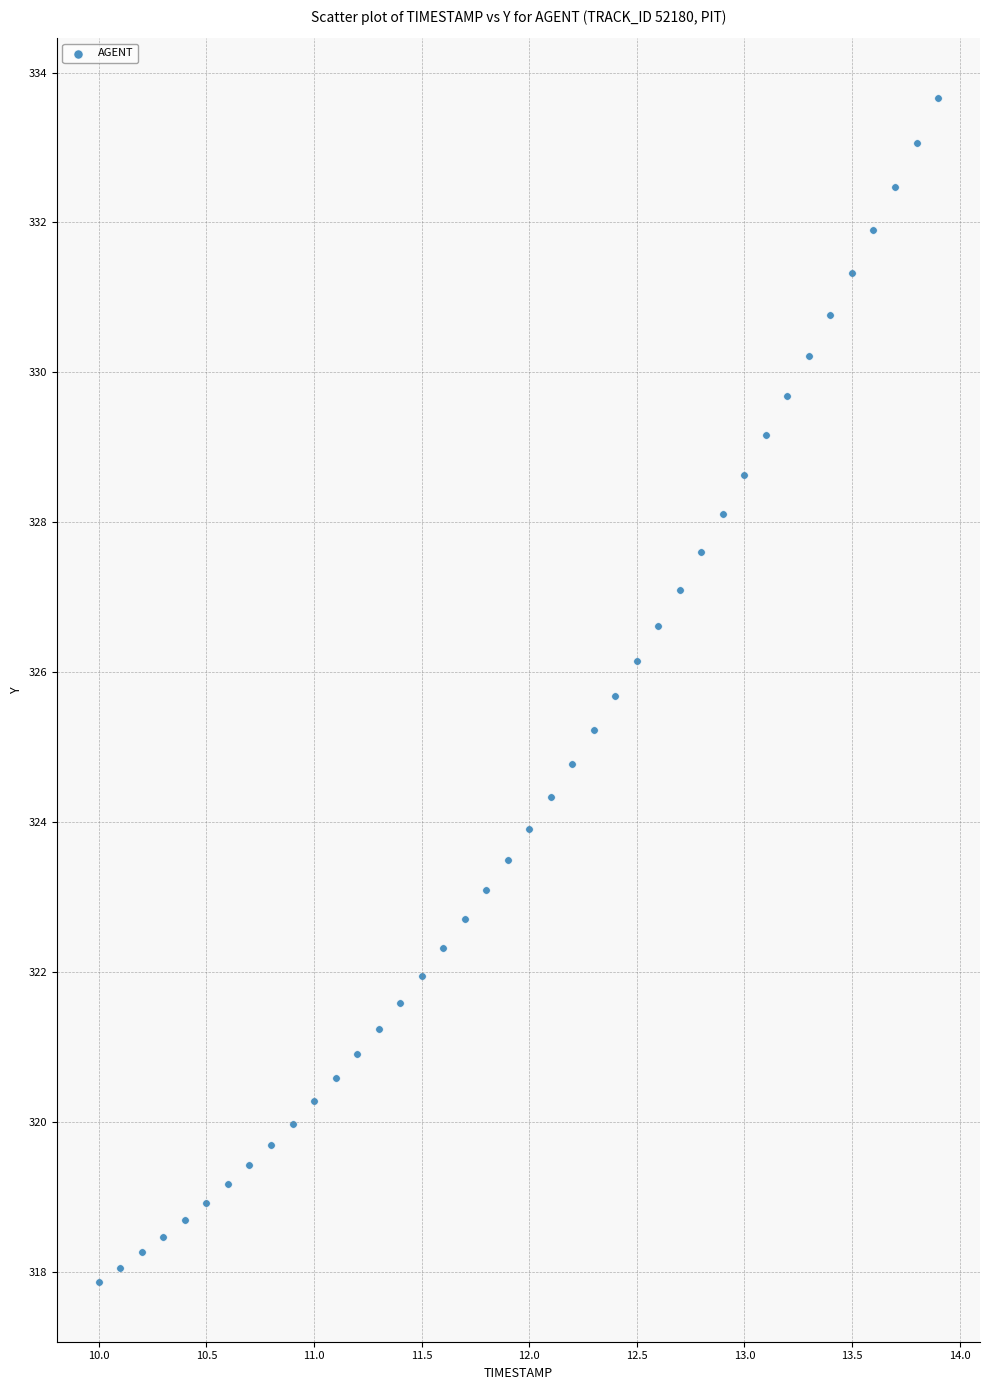

What is the range of Y values (max minus min)?

15.8